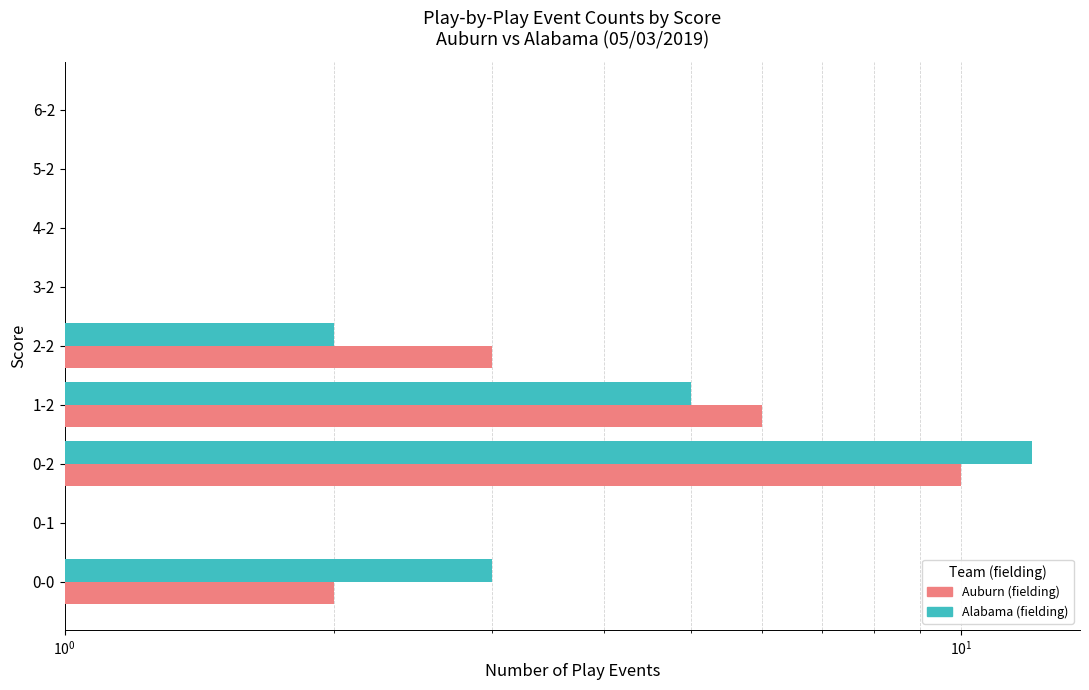

How many categories are shown in the chart?

9